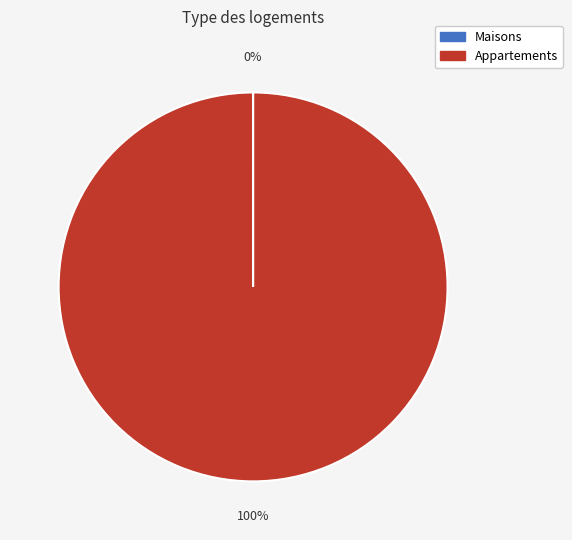

What percentage is the Appartements slice, to the nearest percent?

100%